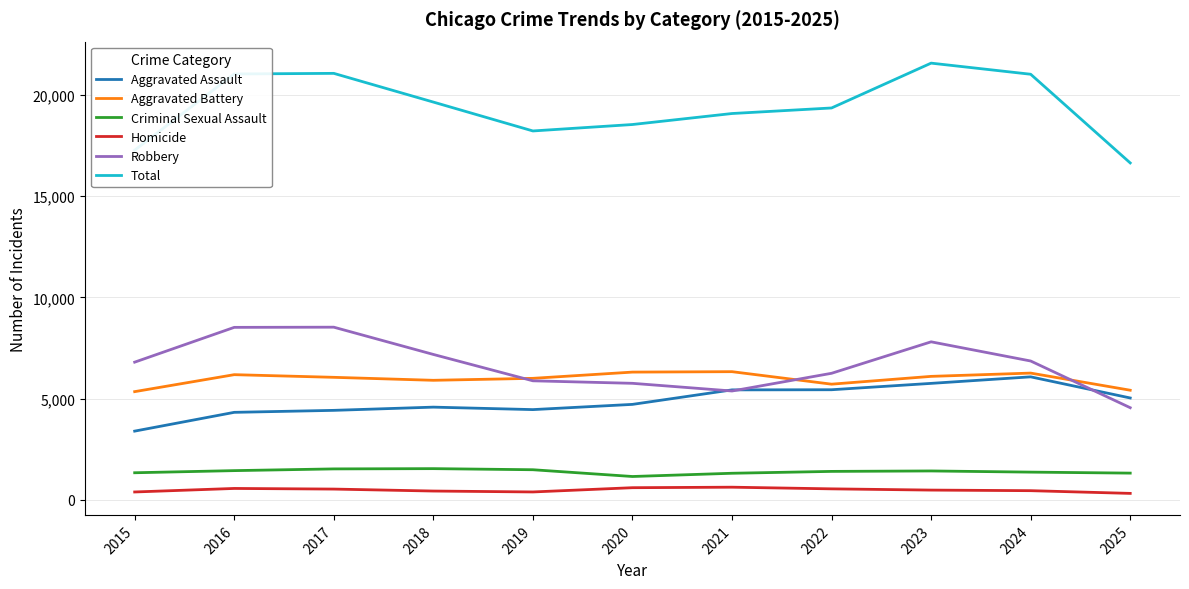

What is the maximum value for Aggravated Battery?

6330